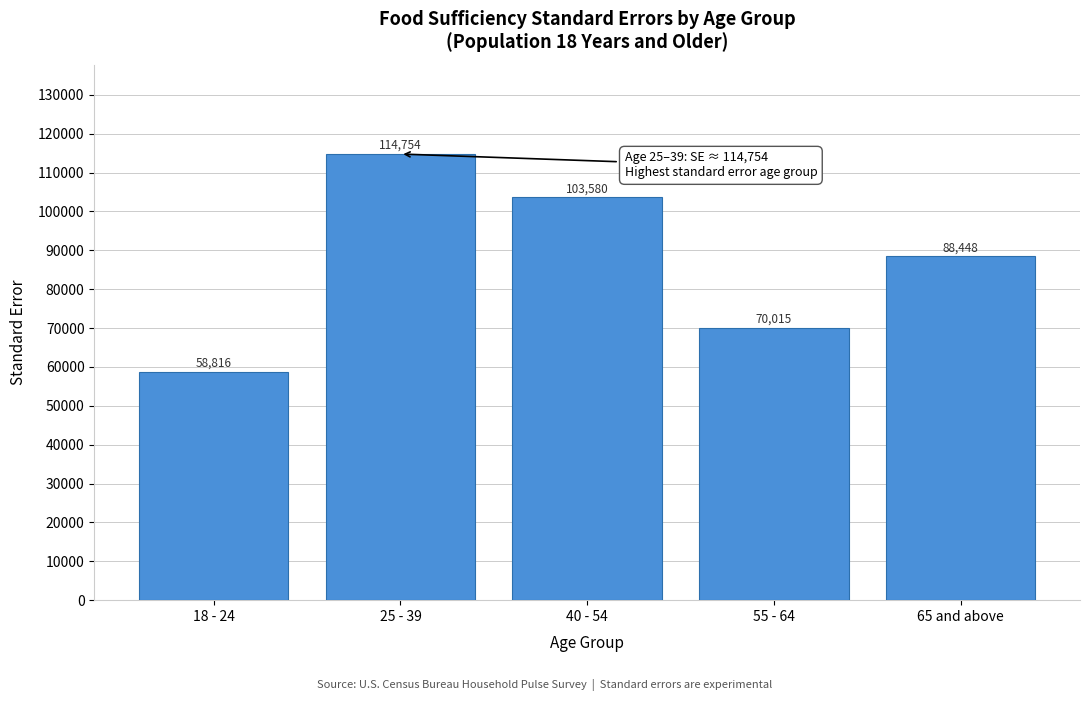

Where is the data nearest to the value 86784?

65 and above